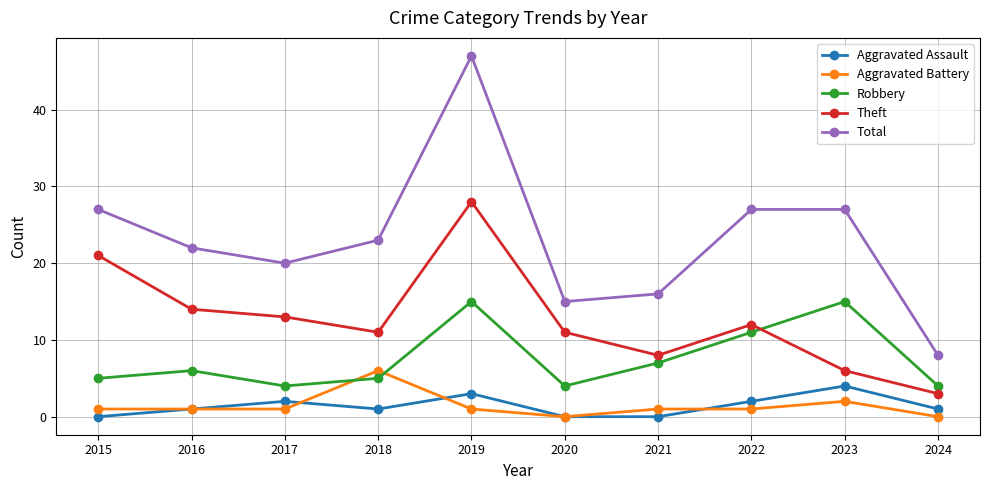

The value of Aggravated Assault at 2021 is 0. True or false?

True